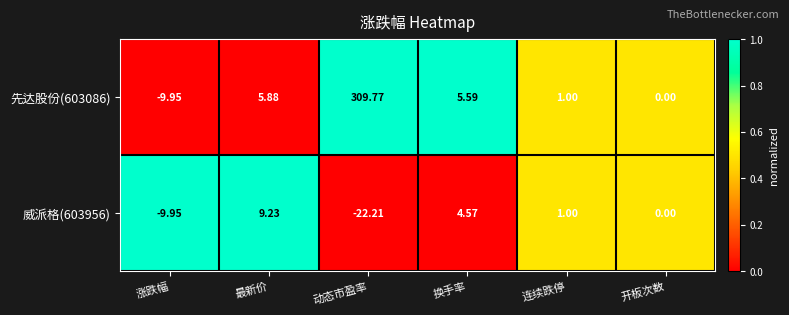

At 动态市盈率, list the series in order from largest to smallest.

先达股份(603086), 威派格(603956)